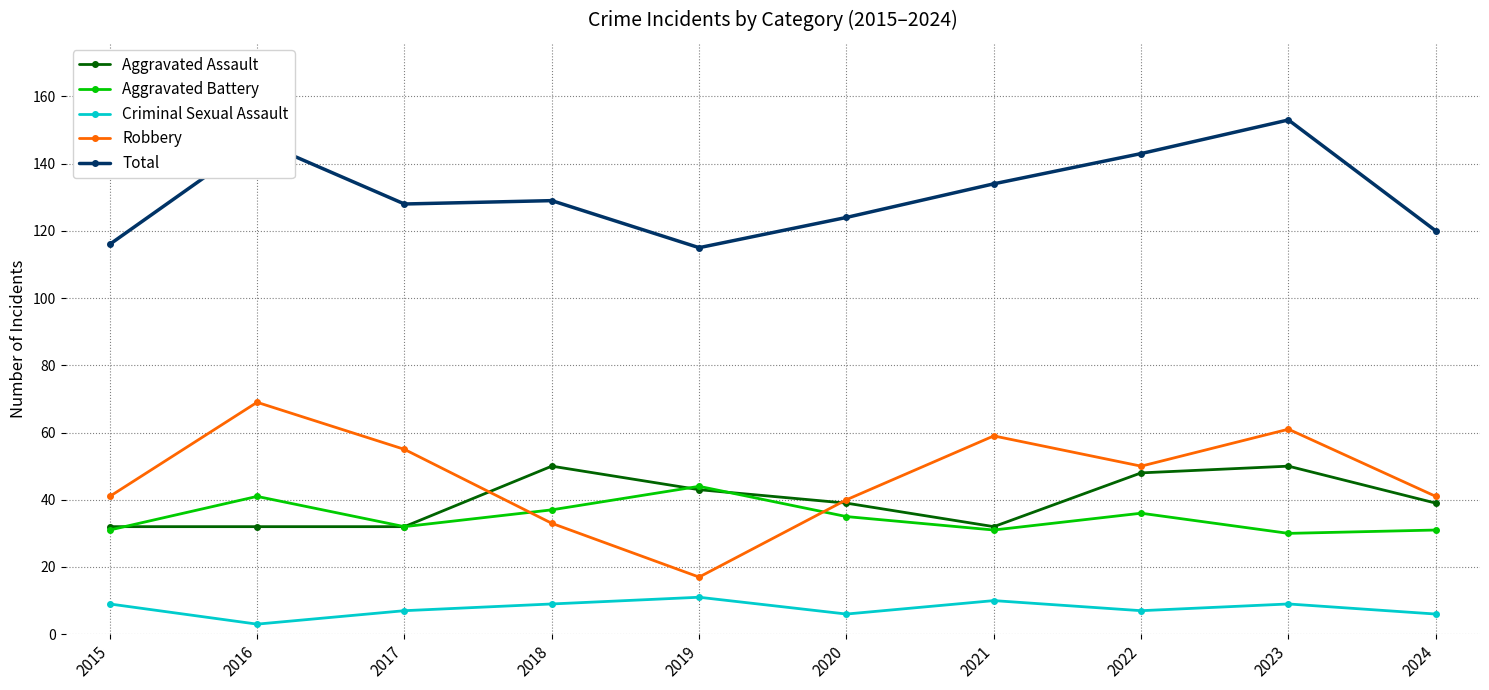

What is the difference between the highest and lowest values at 2020?

118